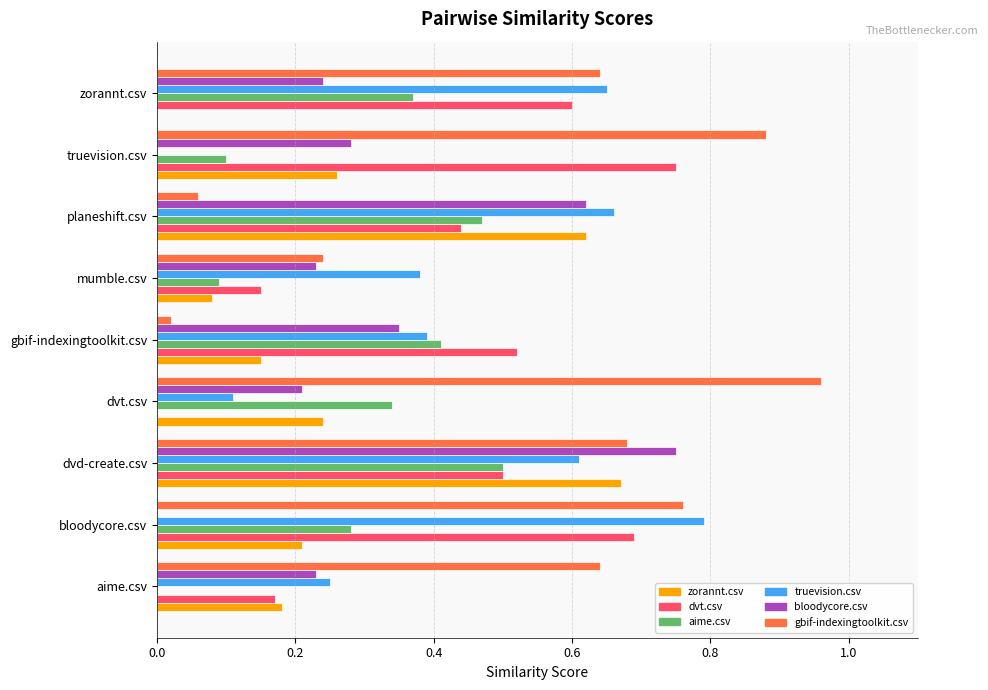

What is the sum of all bloodycore.csv values?

2.9